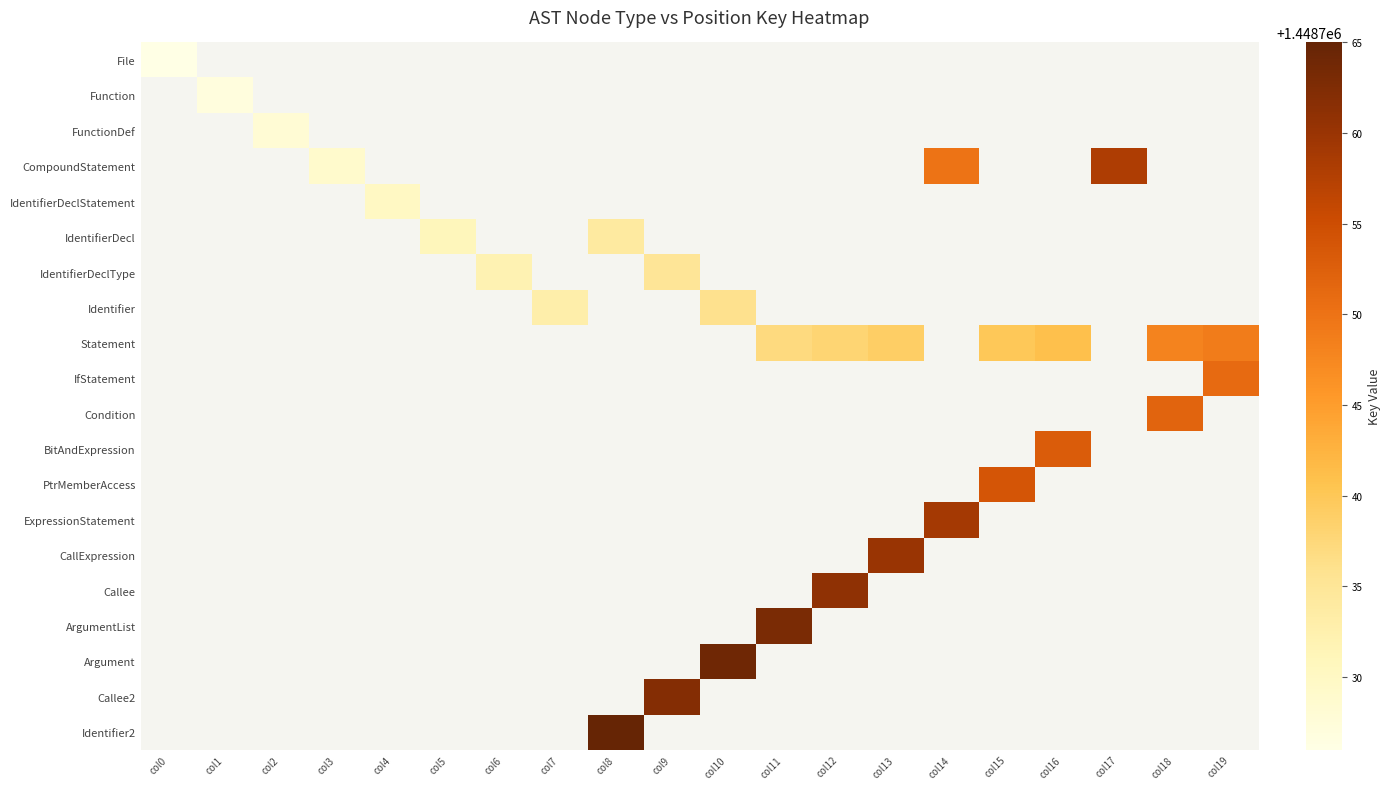

What is the maximum value shown in the chart?

1448765.0